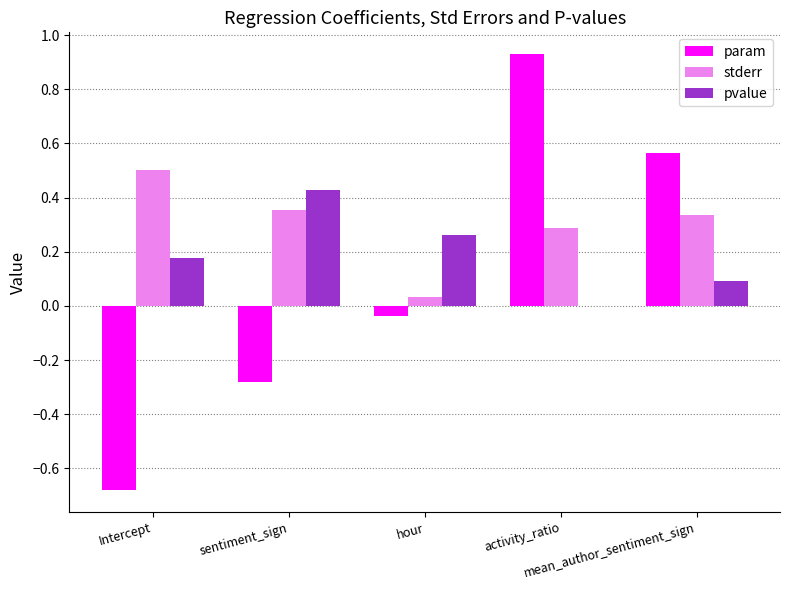

What is the sum of all pvalue values?

1.0